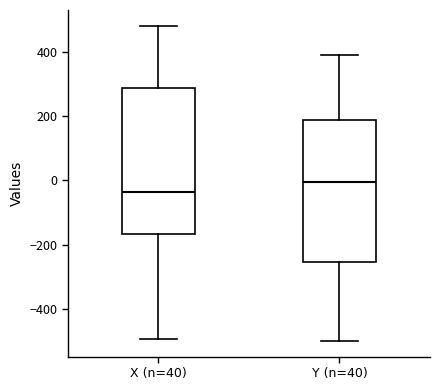

Reading left to right, transcribe this box plot: for each box, give where its median line is, the range the box spans, and where its two whiskers end, as read against the y-axis. The values are not printed on the chart, so give them approximately, as read against the axis.

X (n=40): median -40, box -160 to 280, whiskers -500 to 480
Y (n=40): median 0, box -260 to 180, whiskers -500 to 400